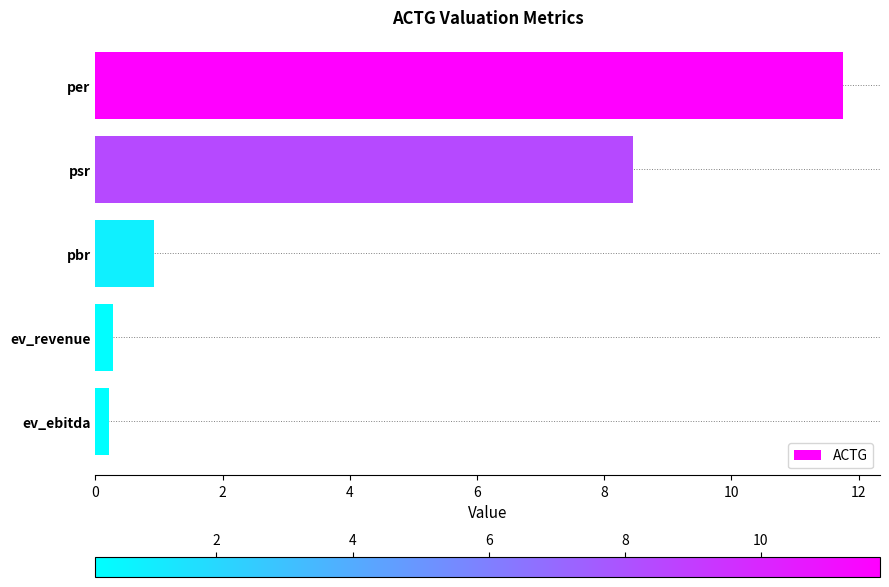

What is the difference between the maximum and minimum values?

11.5